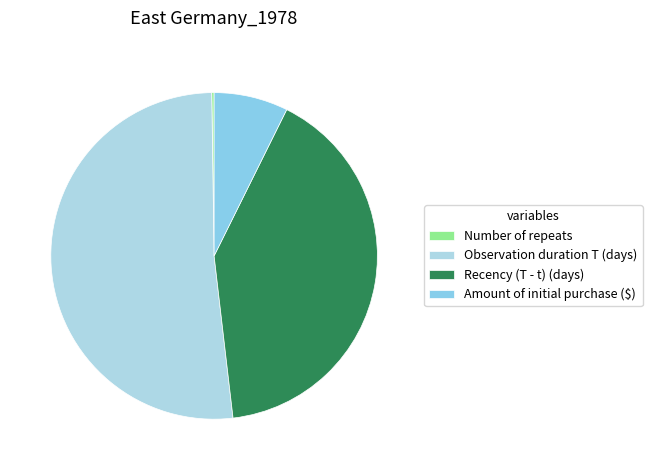

How many slices are in this pie chart?

4